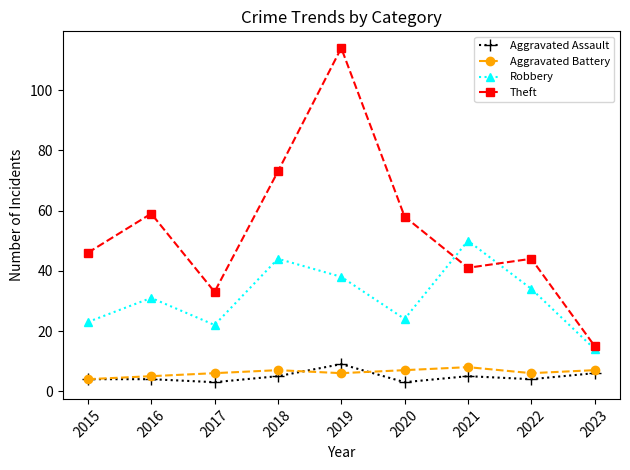

Does the chart display data point markers on the line(s)?

Yes